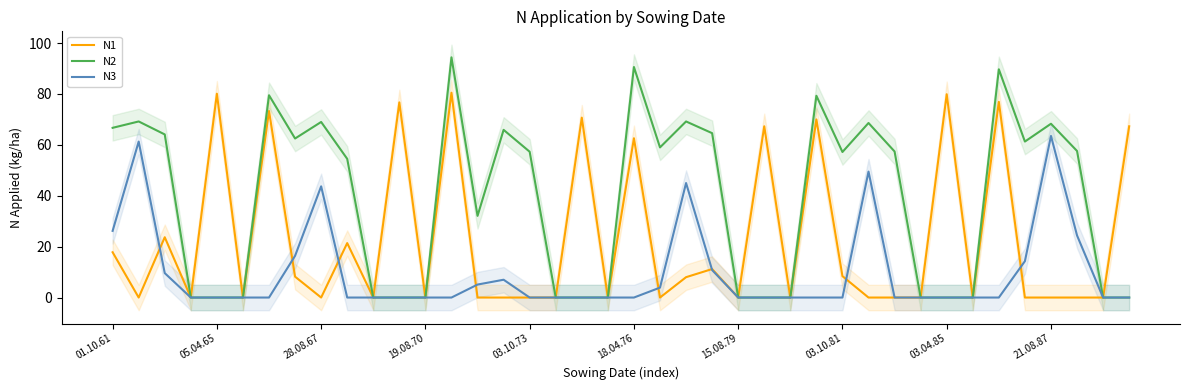

True or false: N3 has a value of 0.0 at 03.10.81.

True